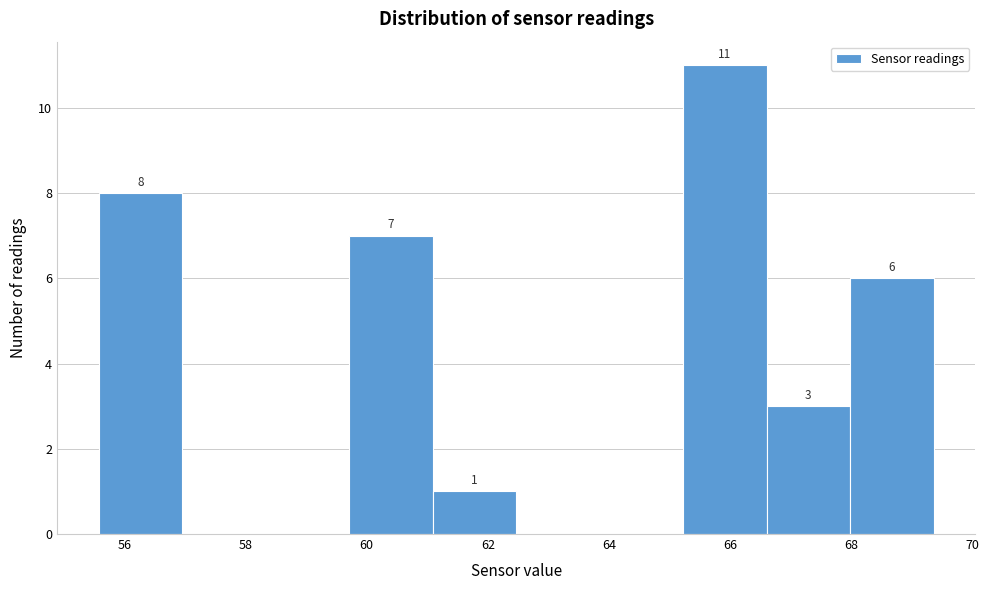

Which range on the x-axis has the tallest bar?

65.2 to 66.6